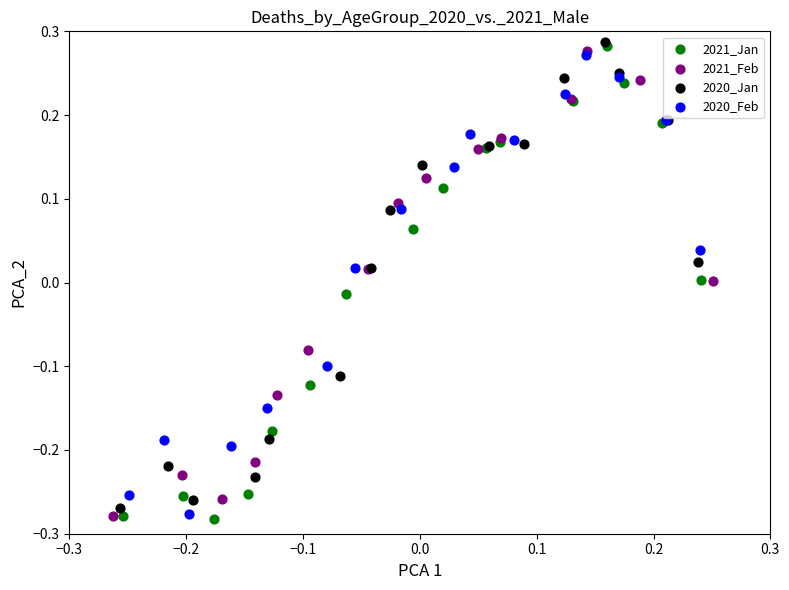

Which series has the largest Y range (max minus min)?

2021_Jan